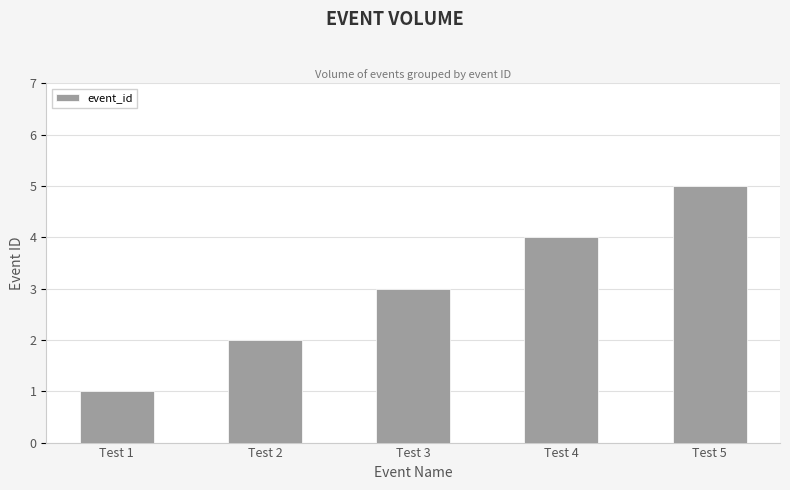

Read the value at Test 2.

2